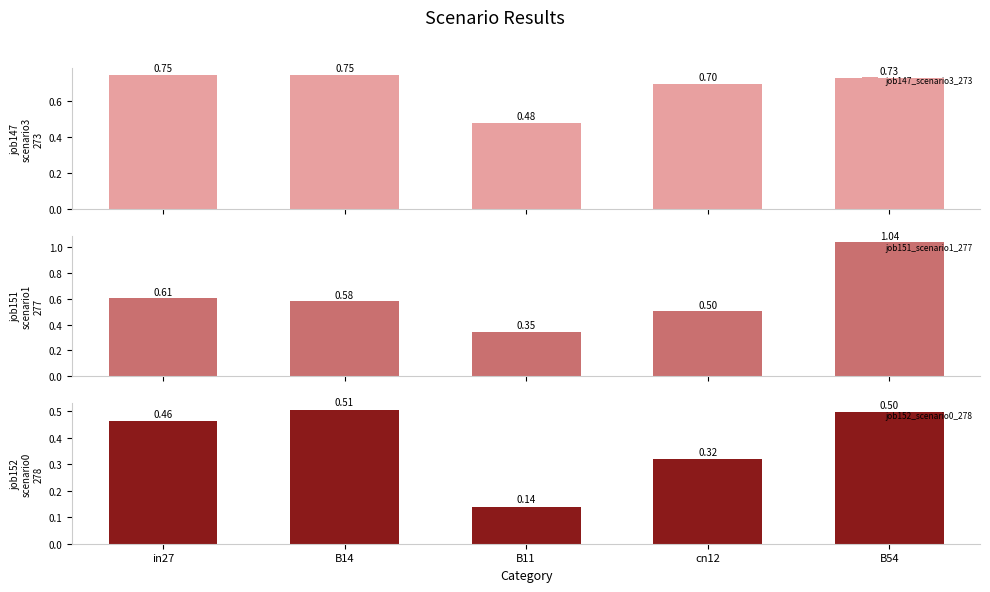

What is the value of the job152_scenario0_278 bar at the 1st from the left?

0.5